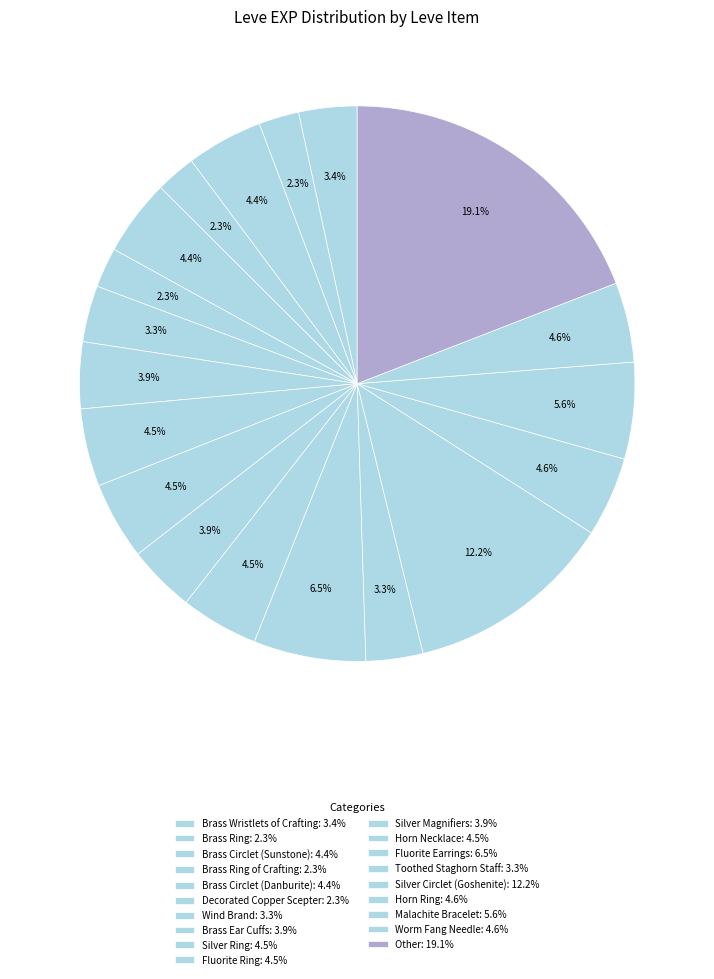

How many slices are in this pie chart?

19